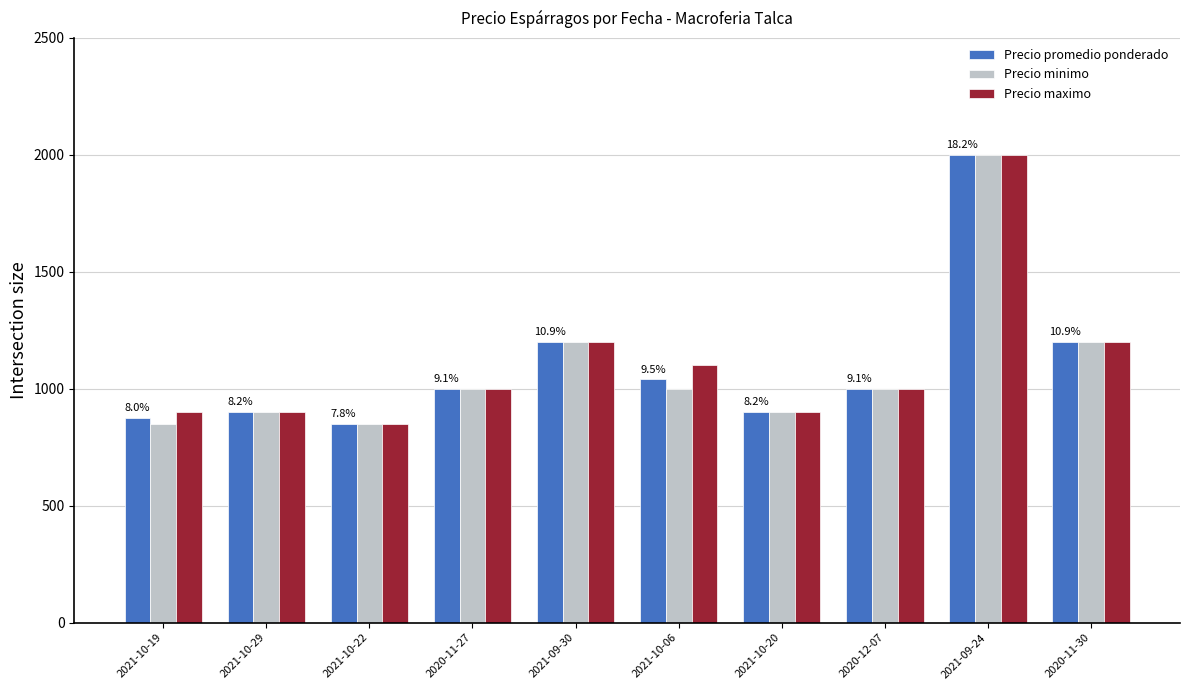

What is the average value of the Precio minimo series?

1090